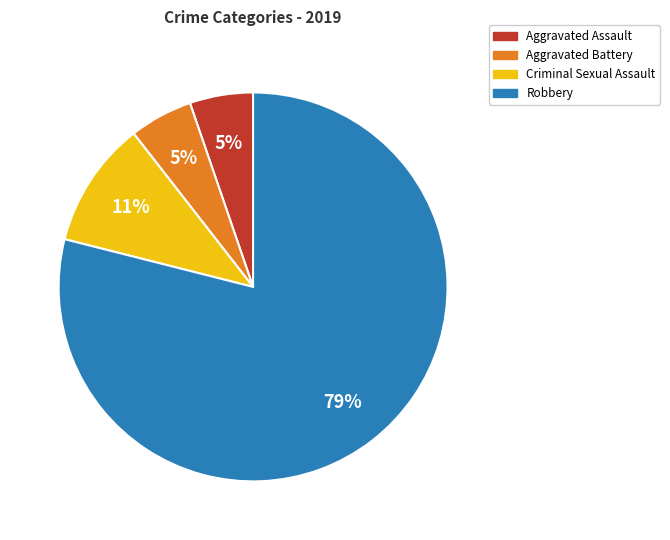

How many slices are in this pie chart?

4